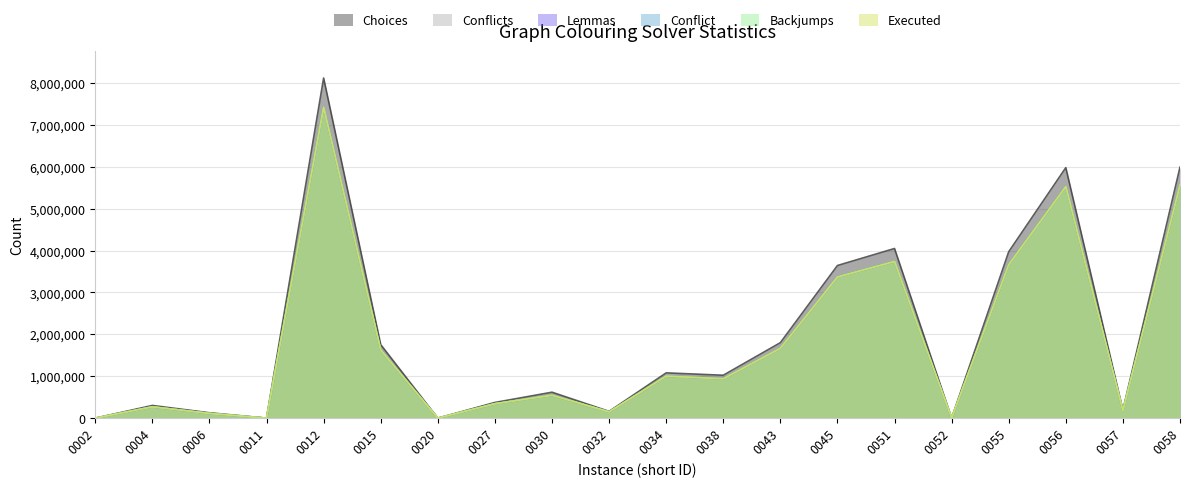

Reading right to left, extract all data points from this chart.

Choices: 5988645	192127	5977712	3971021	0	4048104	3642195	1801261	1024096	1080674	161987	619297	374810	0	1754652	8116293	0	128961	303256	0
Conflicts: 5561306	176195	5524620	3661136	0	3738977	3368354	1667179	940386	1002832	149512	546764	344354	0	1623669	7418259	0	113158	270158	0
Lemmas: 5561305	176194	5524619	3661135	0	3738976	3368353	1667178	940385	1002831	149511	546764	344353	0	1623668	7418259	0	113158	270158	0
Conflict: 5561305	176194	5524619	3661135	0	3738976	3368353	1667178	940385	1002831	149511	546764	344353	0	1623668	7418259	0	113158	270158	0
Backjumps: 5561305	176194	5524619	3661135	0	3738976	3368353	1667178	940385	1002831	149511	546764	344353	0	1623668	7418259	0	113158	270158	0
Executed: 5561305	176194	5524619	3661135	0	3738976	3368353	1667178	940385	1002831	149511	546764	344353	0	1623668	7418259	0	113158	270158	0